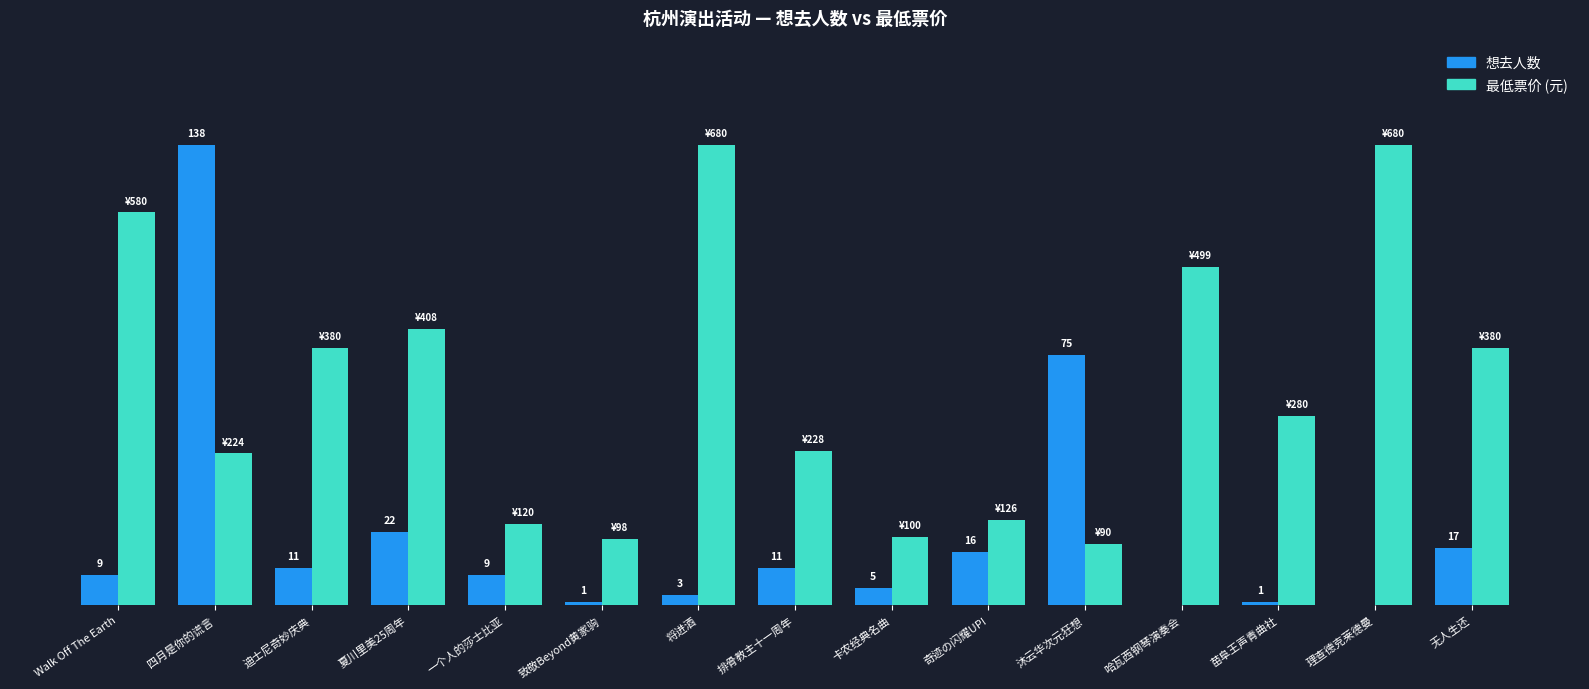

The value of 想去人数 at 卡农经典名曲 is 5.0. True or false?

True